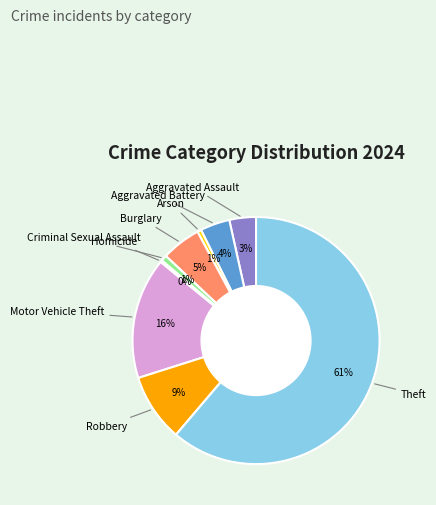

Is there any slice that represents more than half of the pie?

Yes